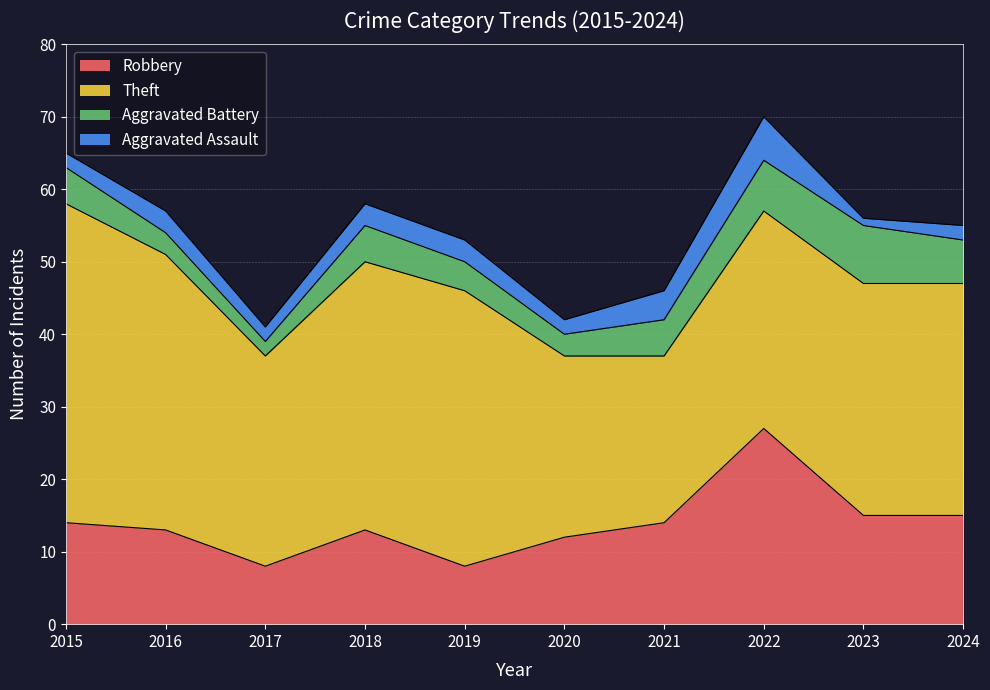

Which series has the largest range (max minus min)?

Theft